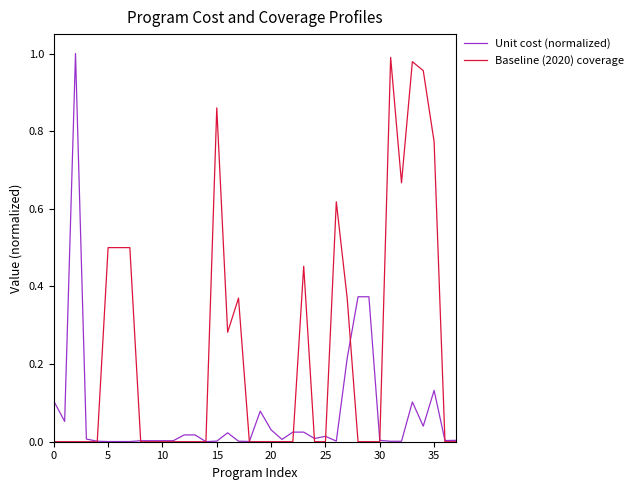

Rank the series by their average value, from highest to lowest.

Baseline (2020) coverage, Unit cost (normalized)